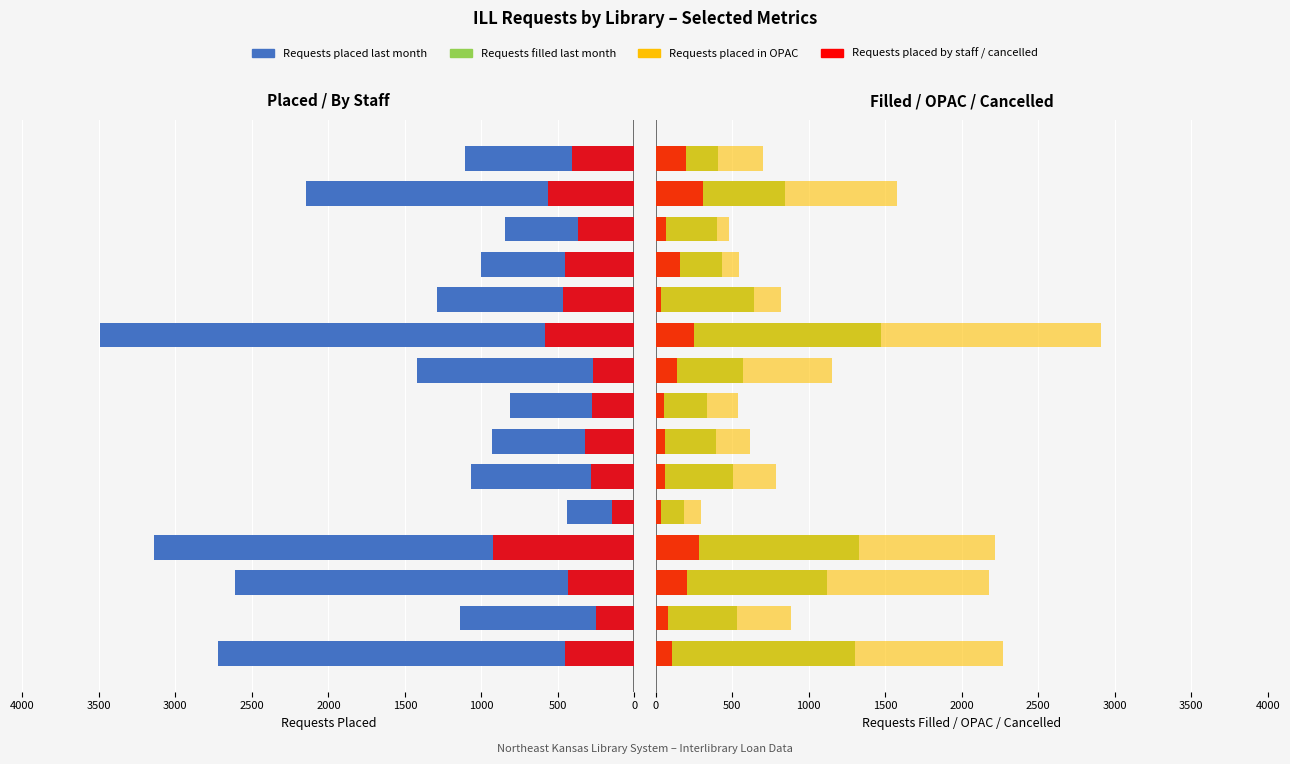

Is it true that Requests placed last month equals 2329 at 9?

False